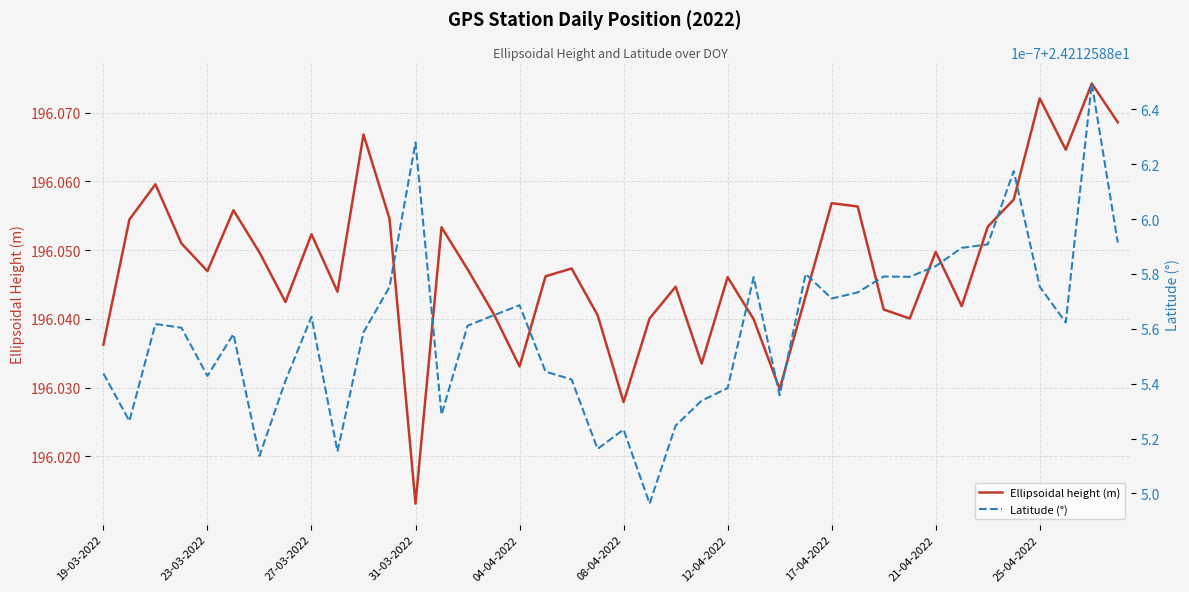

The value of Ellipsoidal height (m) at 27-03-2022 is 45.1. True or false?

False